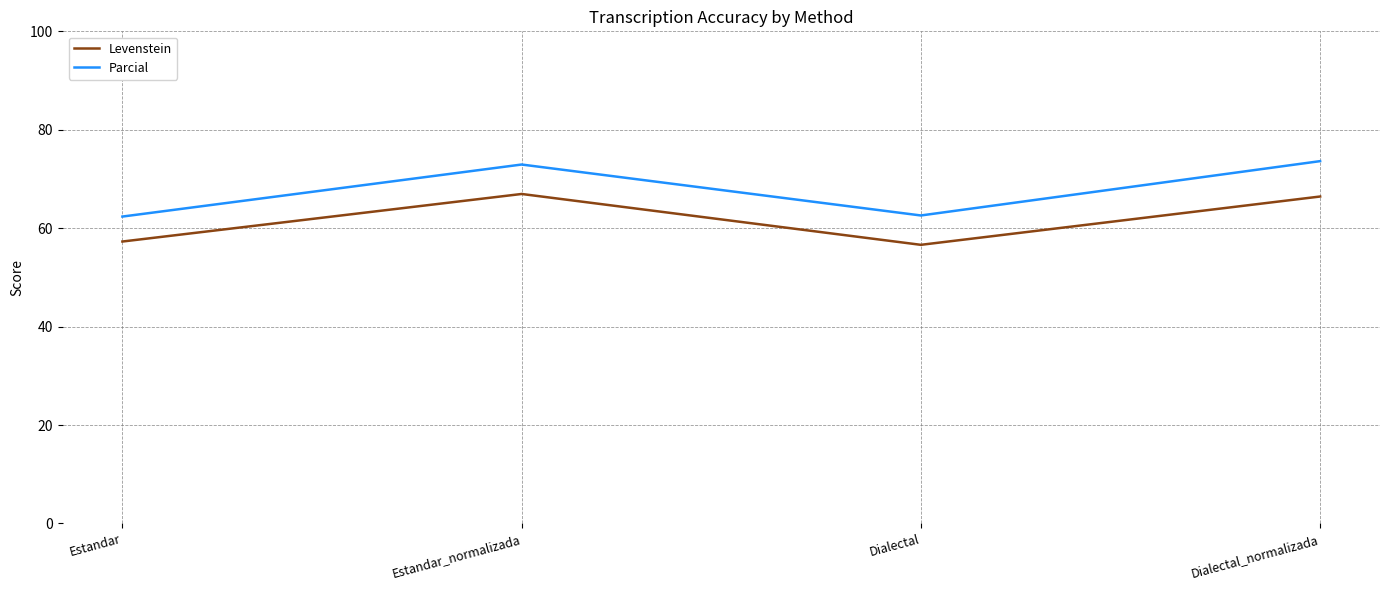

List the series in order of their overall mean, lowest first.

Levenstein, Parcial